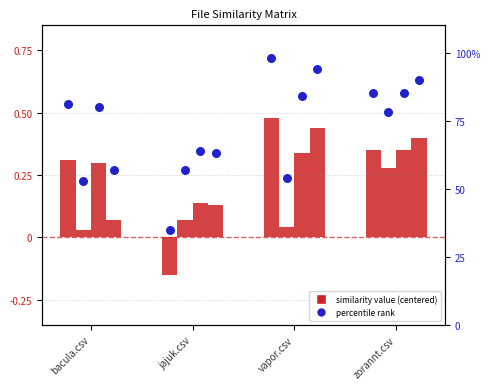

What is the total value across all series at zorannt.csv?

86.4